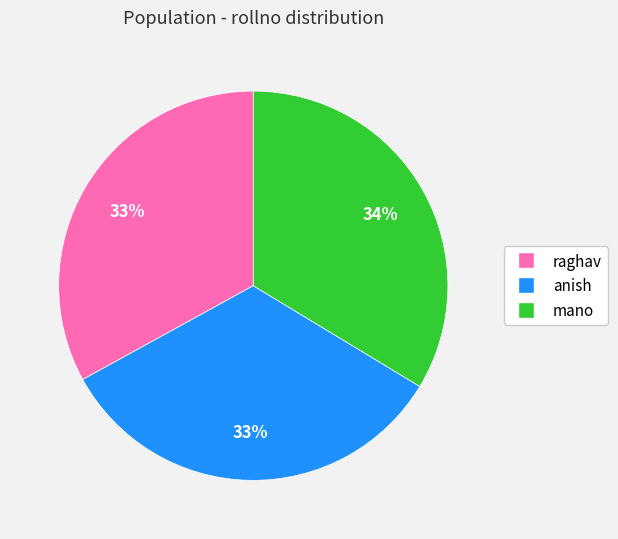

Combined, do anish and mano account for over 50%?

Yes